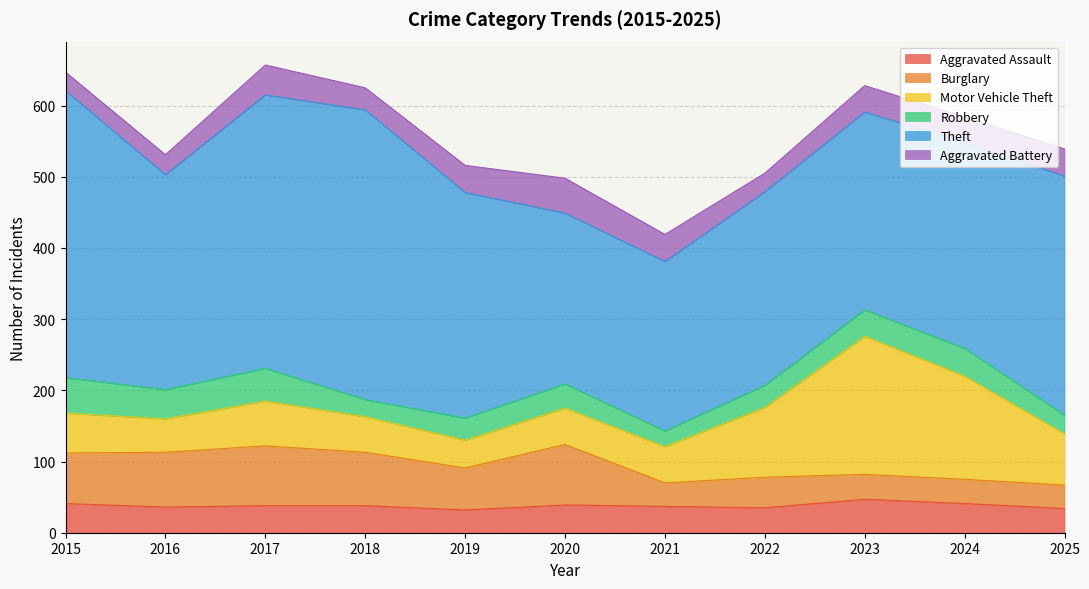

What is the value of the Motor Vehicle Theft point at the 8th from the left?

98